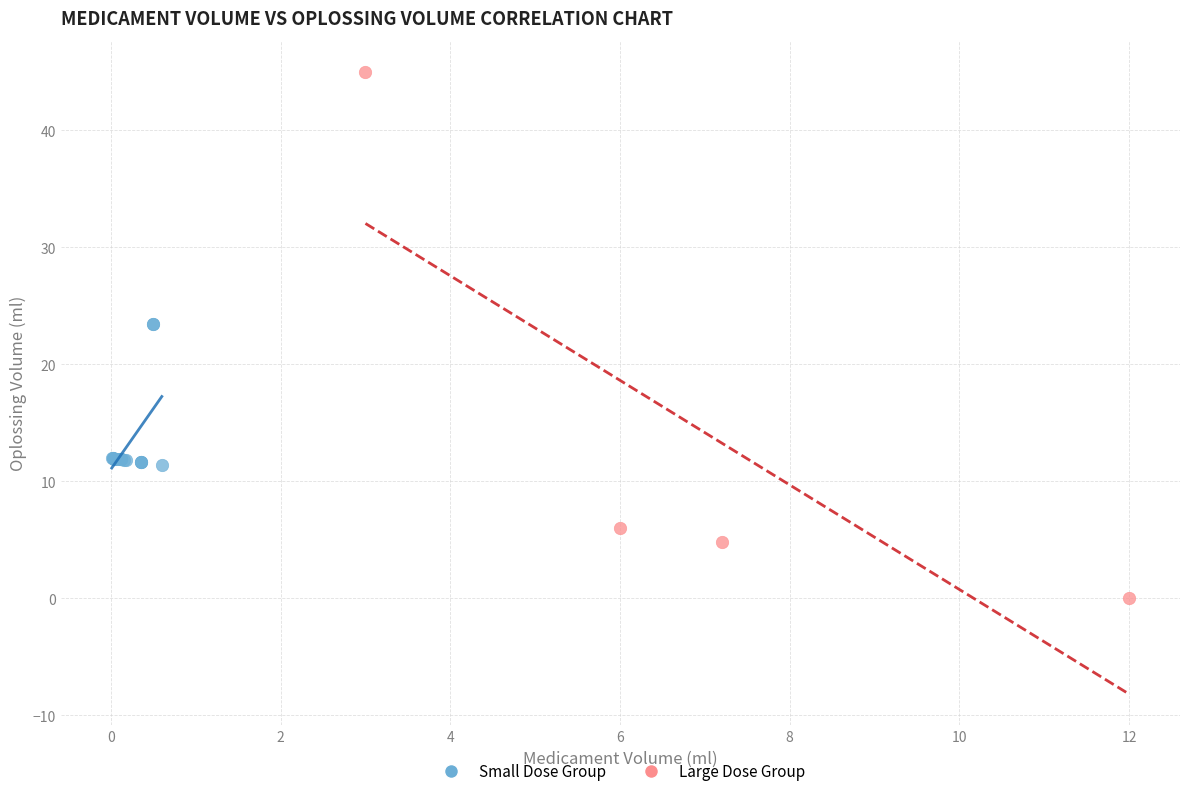

Which series contains the highest Y value?

Large Dose Group